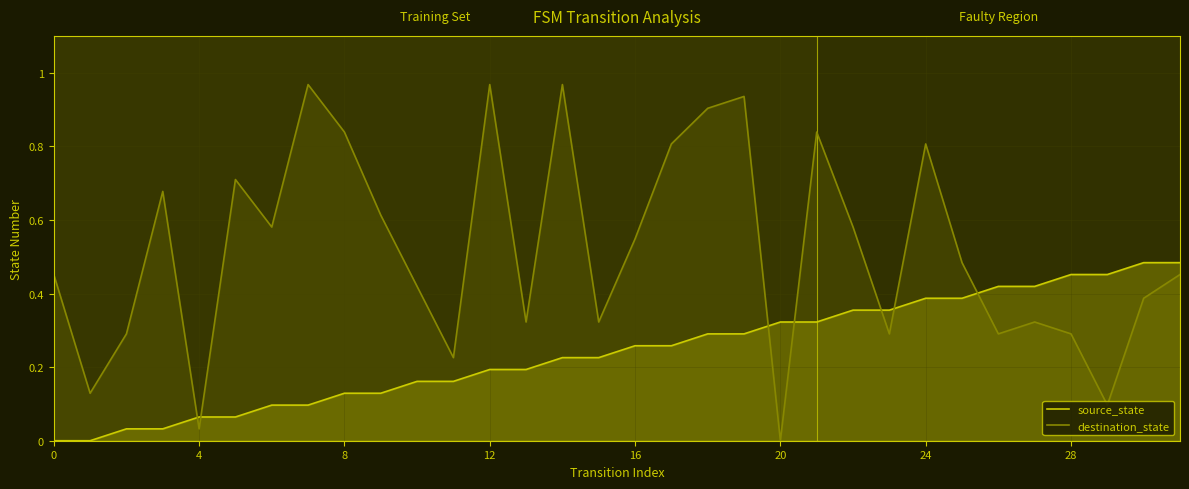

Is the value of destination_state at 18 greater than the value of source_state at 14?

Yes